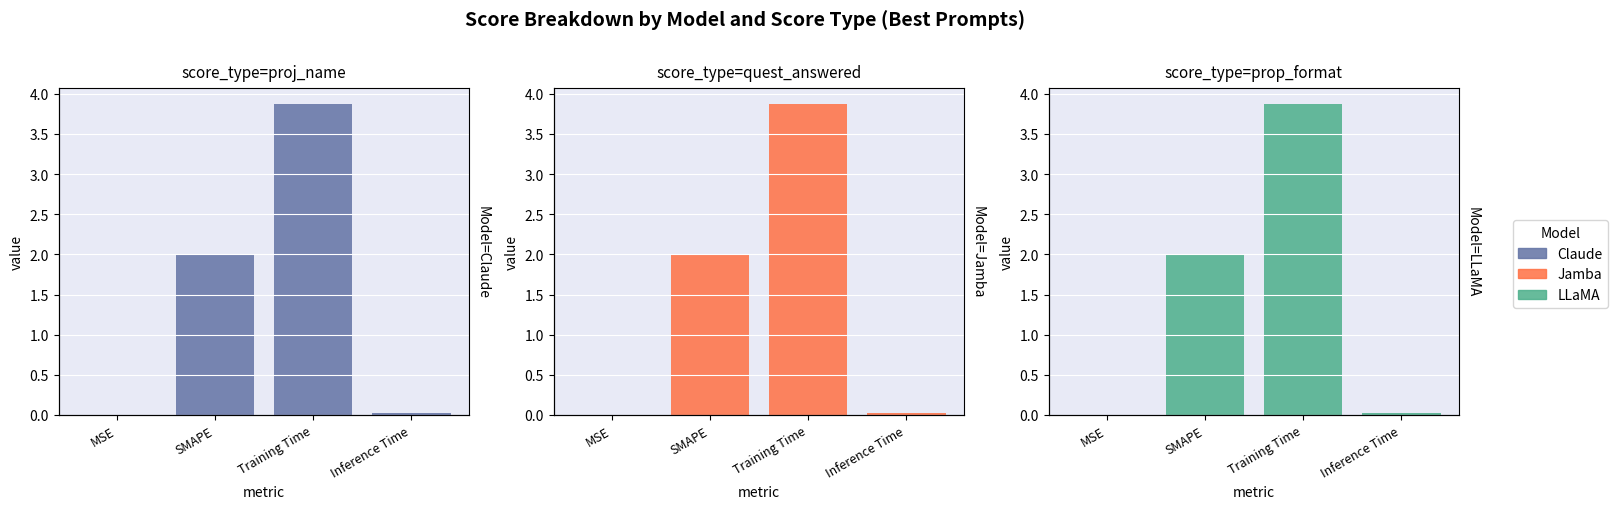

What is the value of the LLaMA bar at the 3rd from the left?

3.9